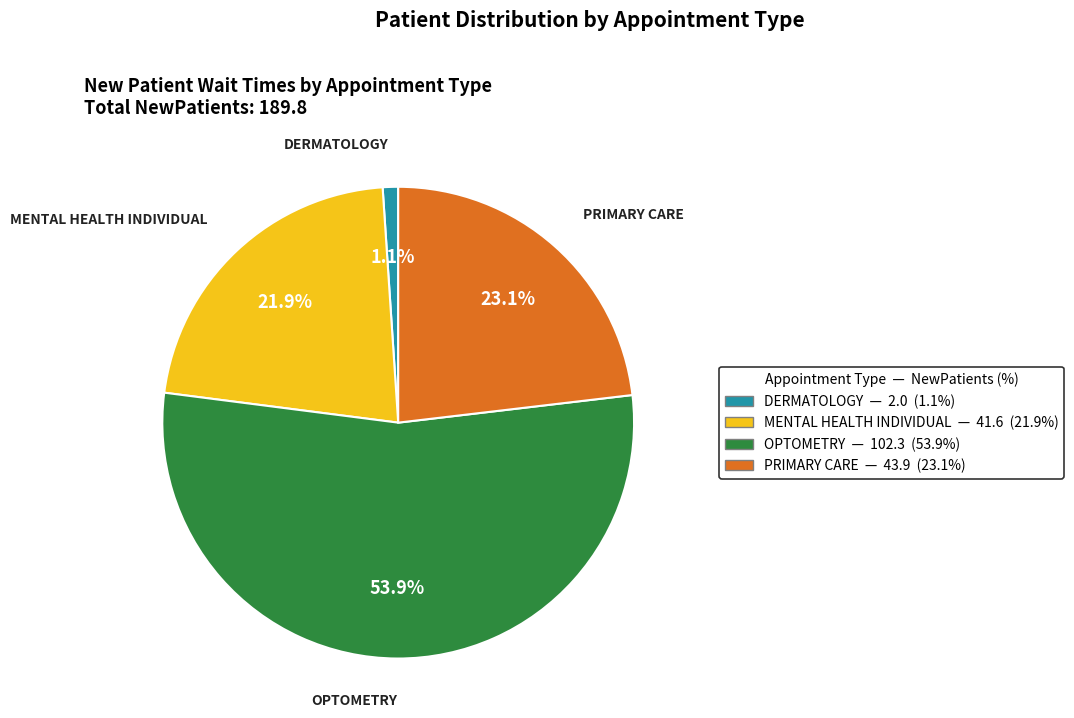

Which has a higher value, MENTAL HEALTH INDIVIDUAL or DERMATOLOGY?

MENTAL HEALTH INDIVIDUAL